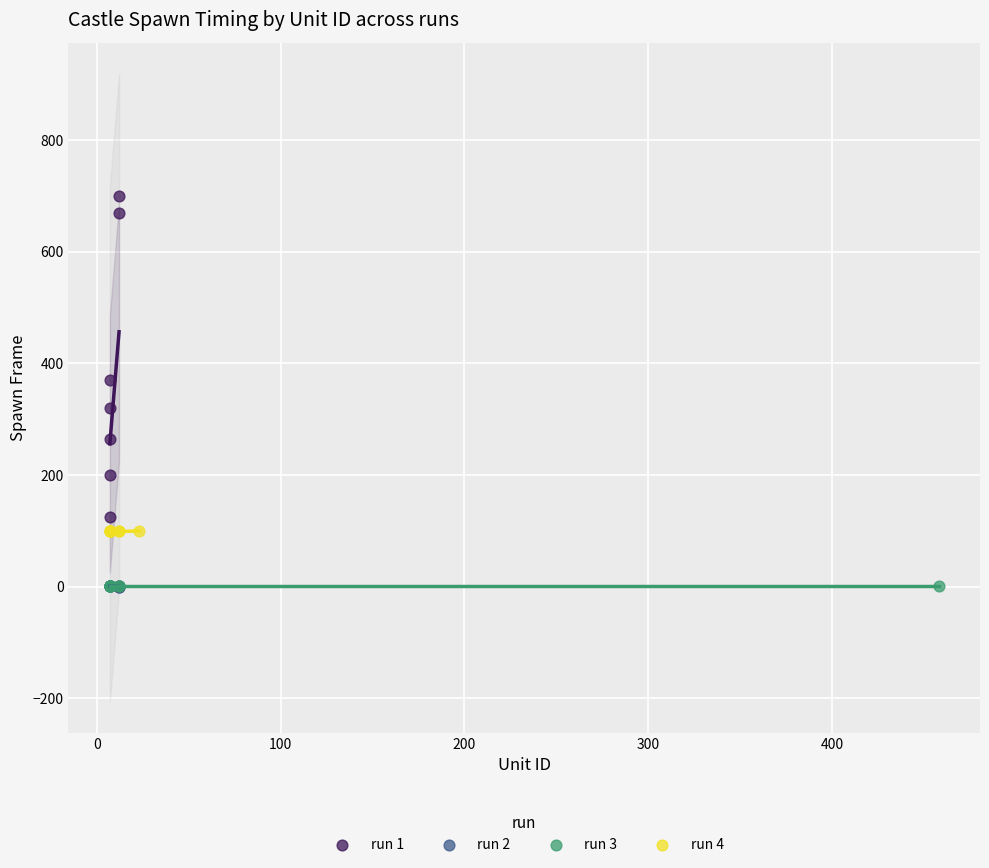

Which series reaches the maximum Y coordinate?

run 1